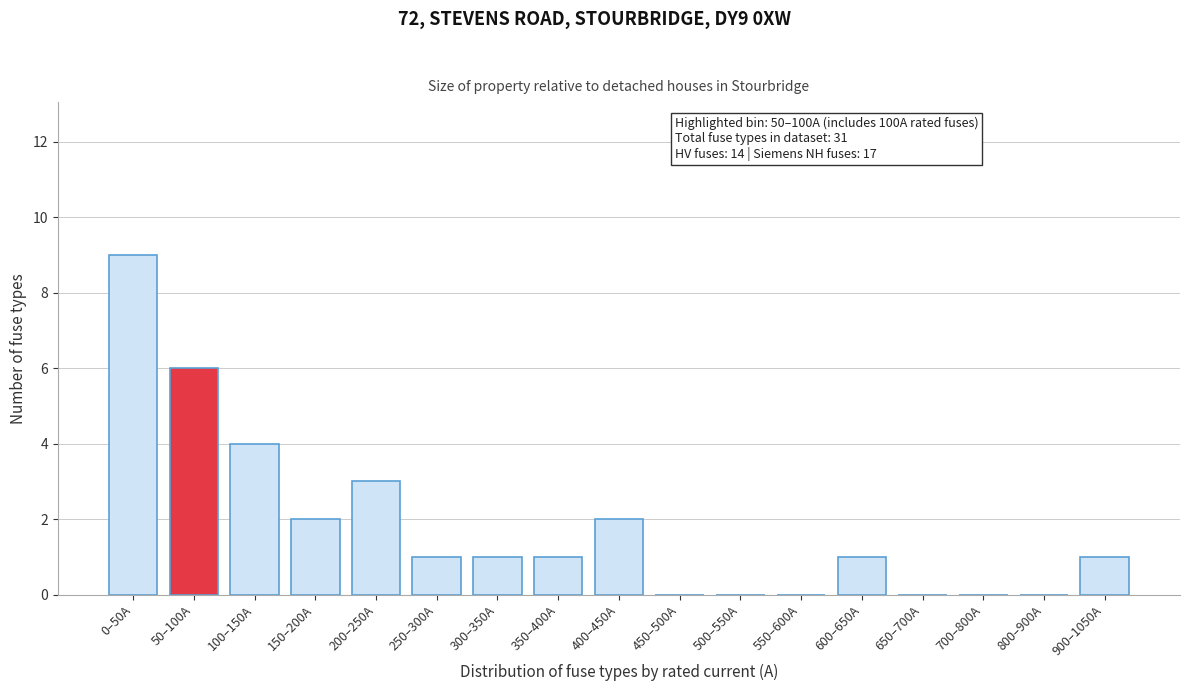

Reading left to right, extract all data points from this chart.

0–50A=9	50–100A=6	100–150A=4	150–200A=2	200–250A=3	250–300A=1	300–350A=1	350–400A=1	400–450A=2	450–500A=0	500–550A=0	550–600A=0	600–650A=1	650–700A=0	700–800A=0	800–900A=0	900–1050A=1